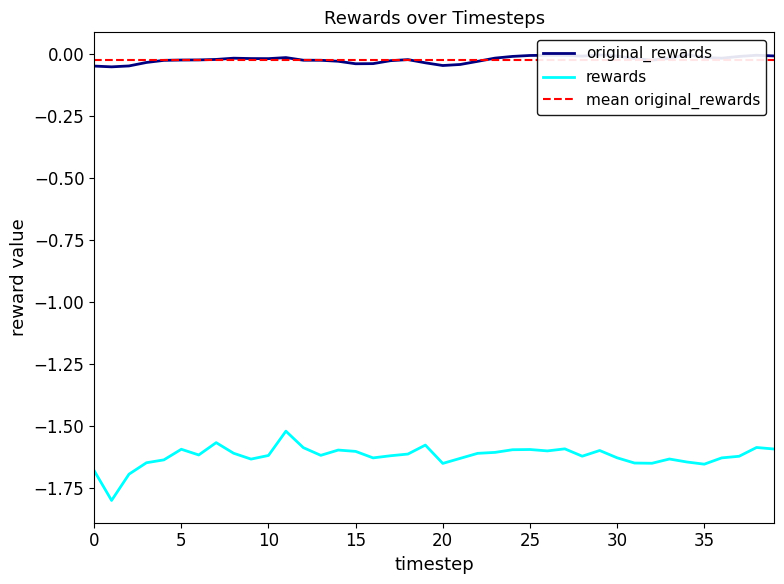

What is the difference between the highest and lowest values at 19?

1.5